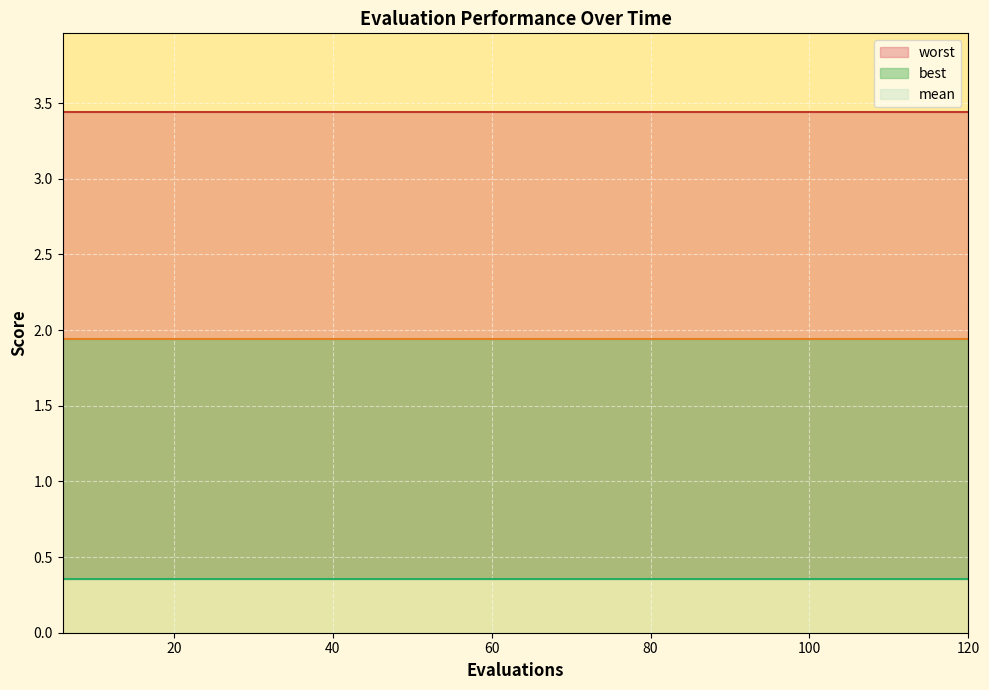

What is the total value across all series at 60?

5.7